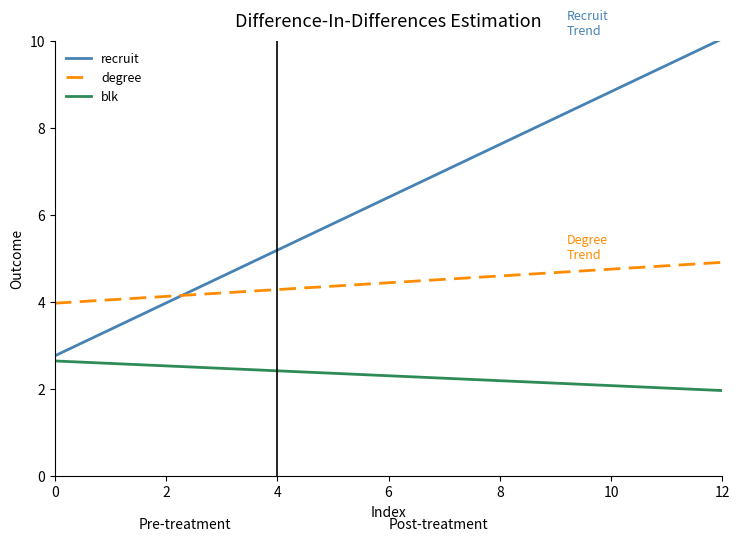

Rank the series by their average value, from highest to lowest.

recruit, degree, blk